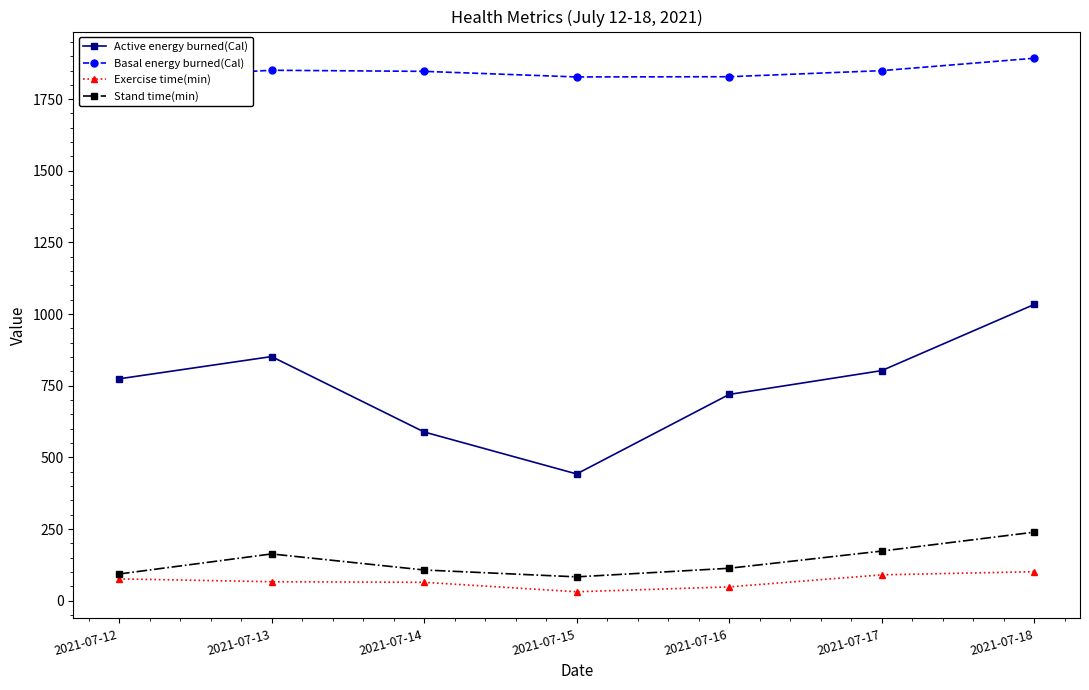

Reading left to right, transcribe all the data shown in this chart.

Active energy burned(Cal): 774.1	851.7	588.6	442.1	719.6	802.7	1033.6
Basal energy burned(Cal): 1822.5	1850.8	1847.0	1827.6	1828.3	1849.5	1892.9
Exercise time(min): 76.0	66.0	64.0	31.0	48.0	90.0	101.0
Stand time(min): 93.0	163.0	107.0	83.0	113.0	173.0	239.0